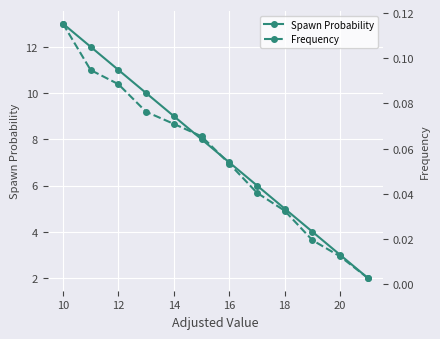

True or false: Spawn Probability has more than 0 points higher than both neighbors.

False